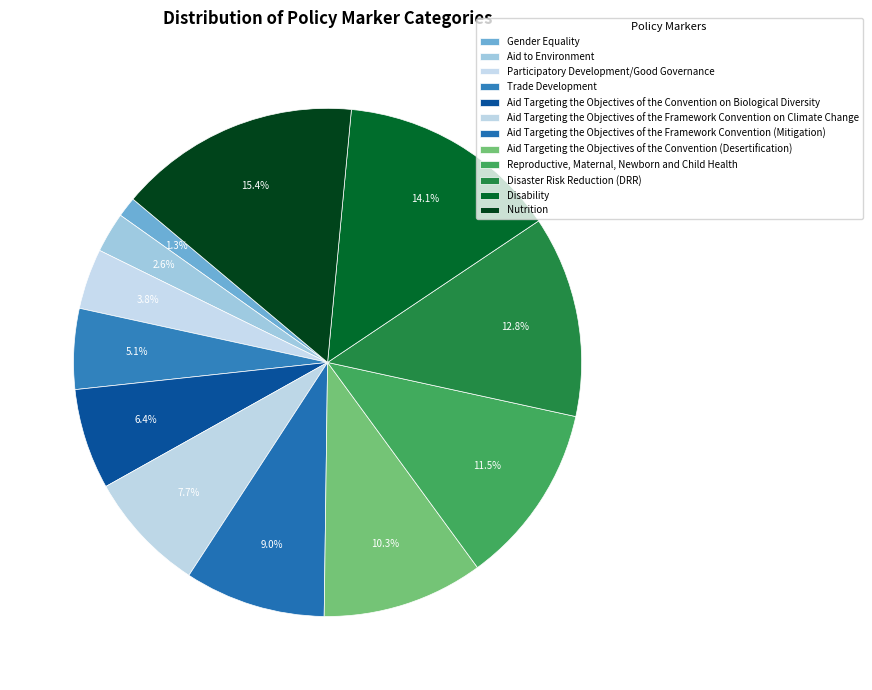

Rank the categories by value from highest to lowest.

Nutrition, Disability, Disaster Risk Reduction (DRR), Reproductive, Maternal, Newborn and Child Health, Aid Targeting the Objectives of the Convention (Desertification), Aid Targeting the Objectives of the Framework Convention (Mitigation), Aid Targeting the Objectives of the Framework Convention on Climate Change, Aid Targeting the Objectives of the Convention on Biological Diversity, Trade Development, Participatory Development/Good Governance, Aid to Environment, Gender Equality